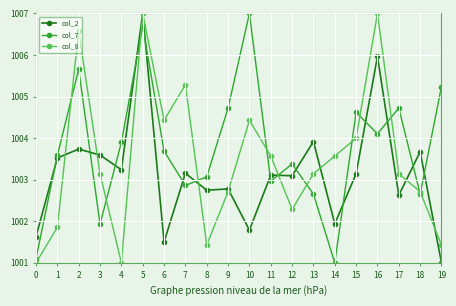

What is the difference between the maximum and second lowest values in the col_8 series?

6.0